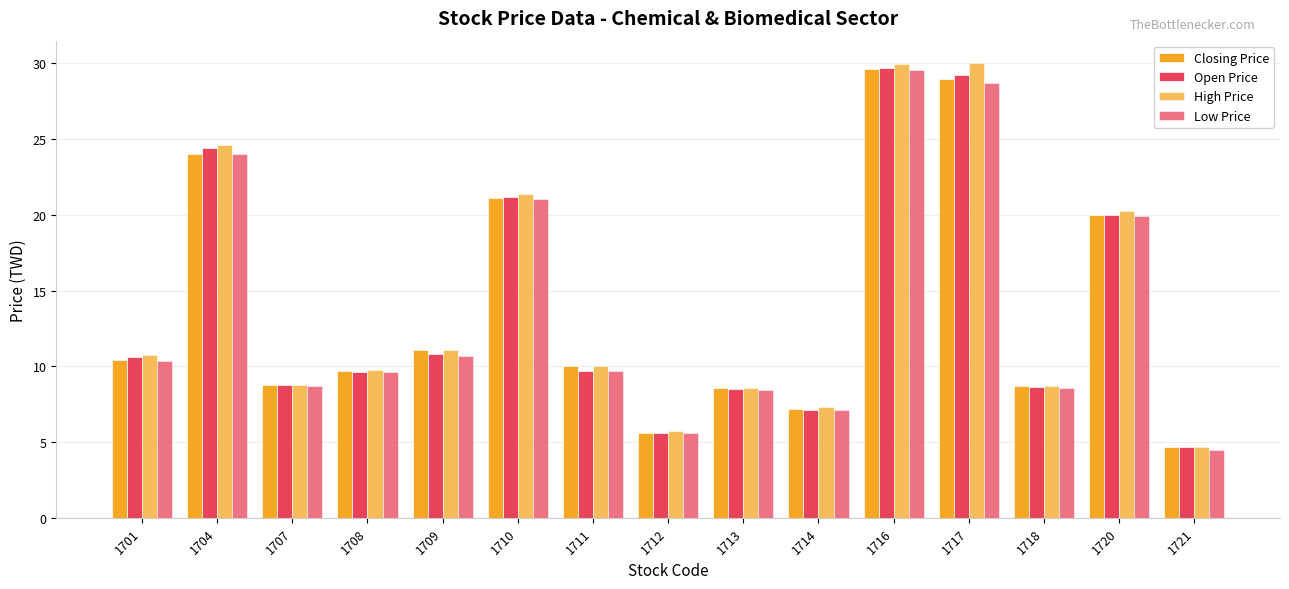

At how many categories does at least one series exceed 15?

5